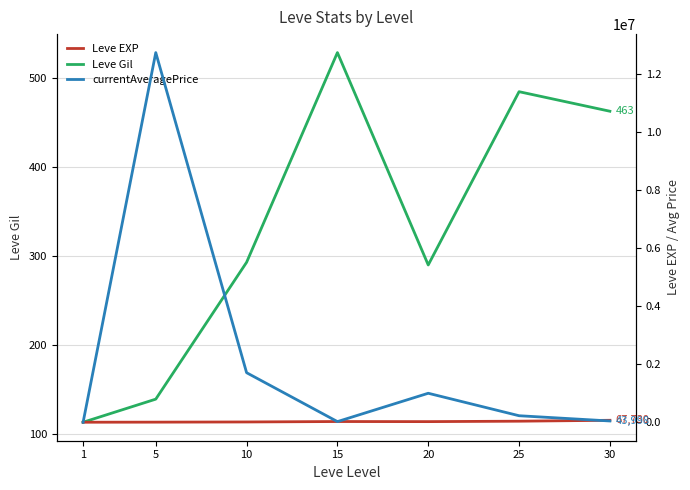

At 10, list the series in order from largest to smallest.

currentAveragePrice, Leve EXP, Leve Gil